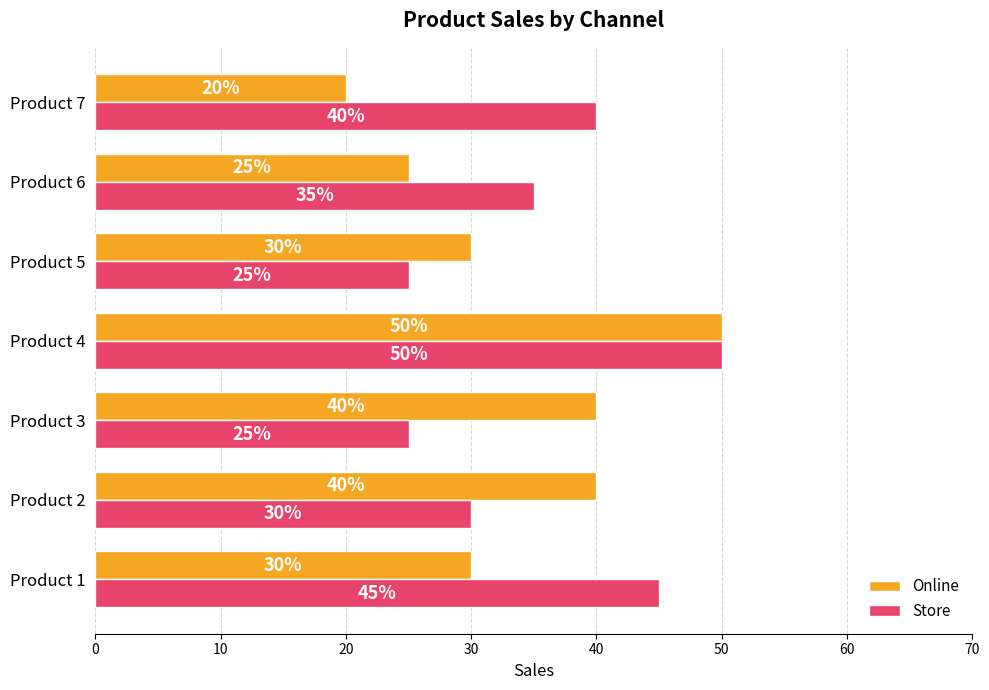

True or false: Online has a value of 28 at Product 7.

False